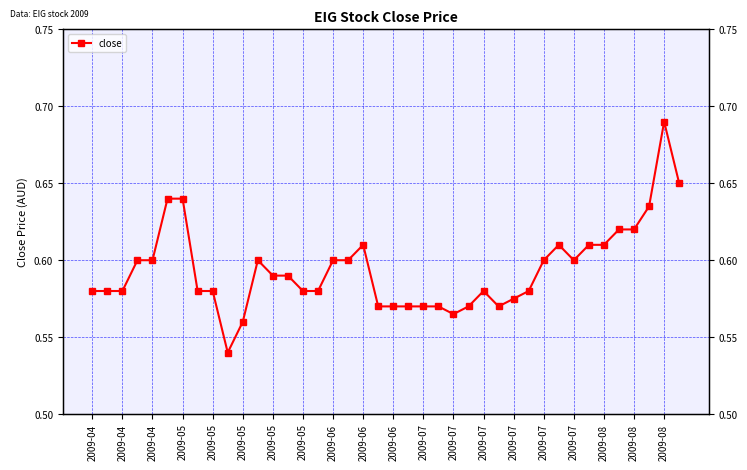

What is the difference between the maximum and minimum values?

0.1